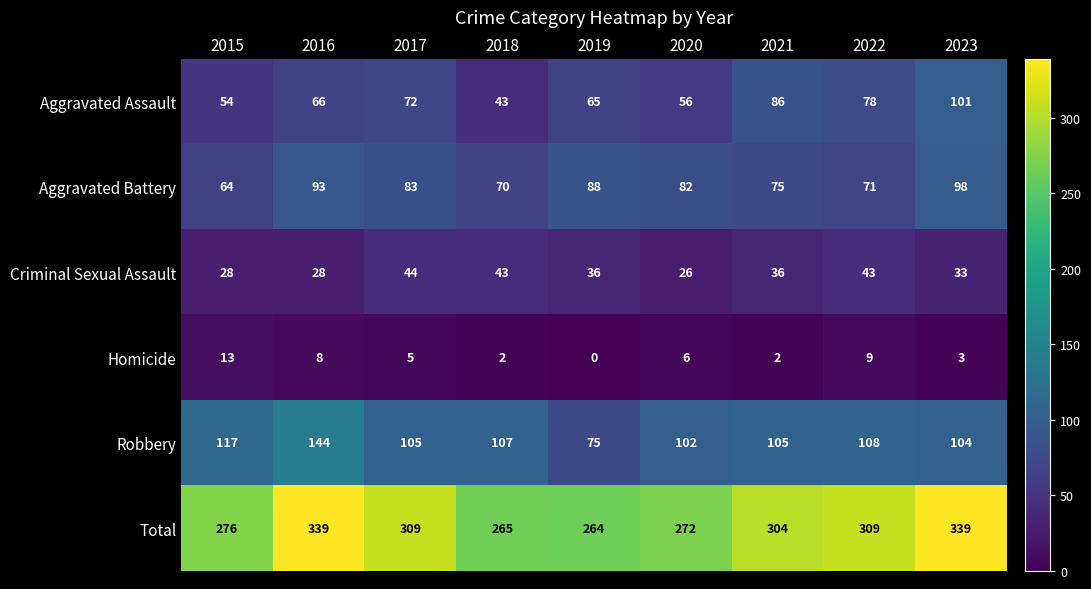

What is the sum of the Criminal Sexual Assault values at 2017 and 2019?

80